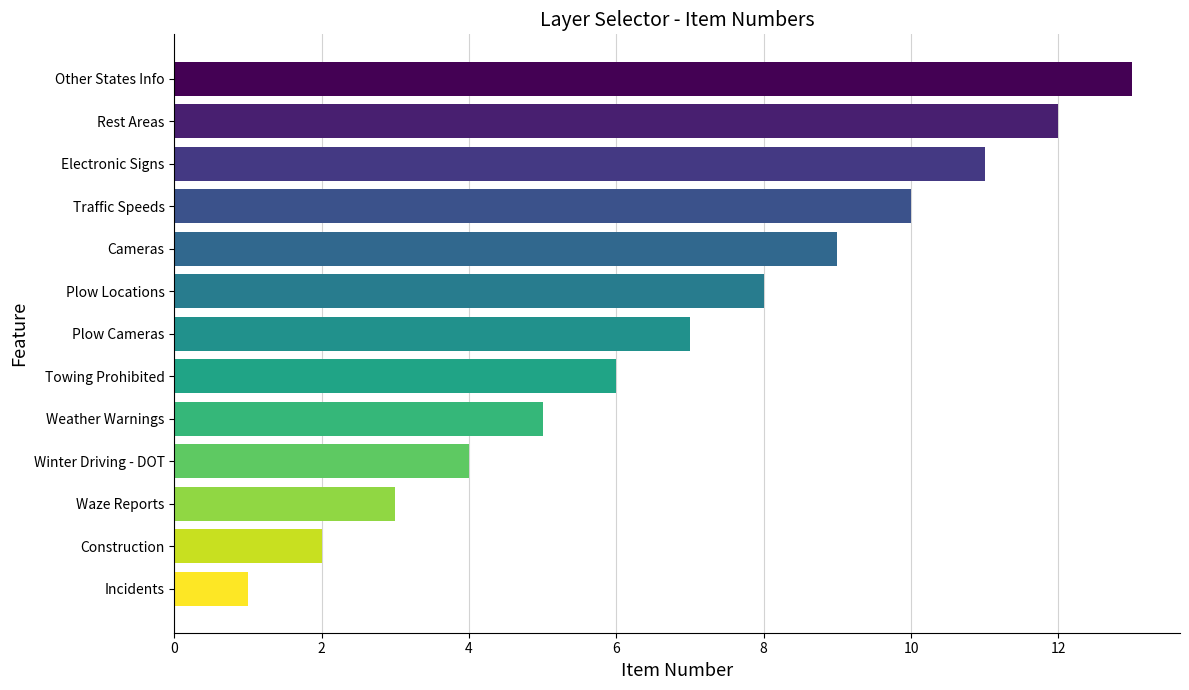

What is the difference between the second highest and second lowest values?

10